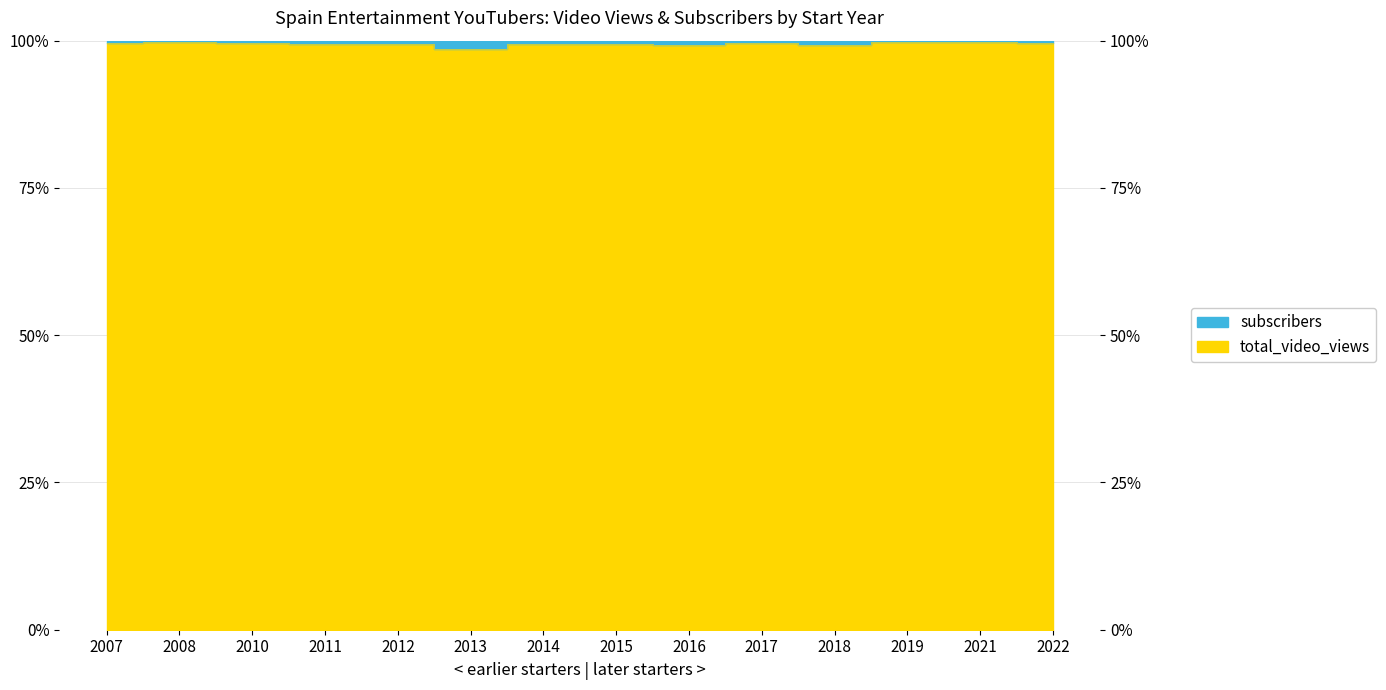

What is the maximum value shown in the chart?

1.0